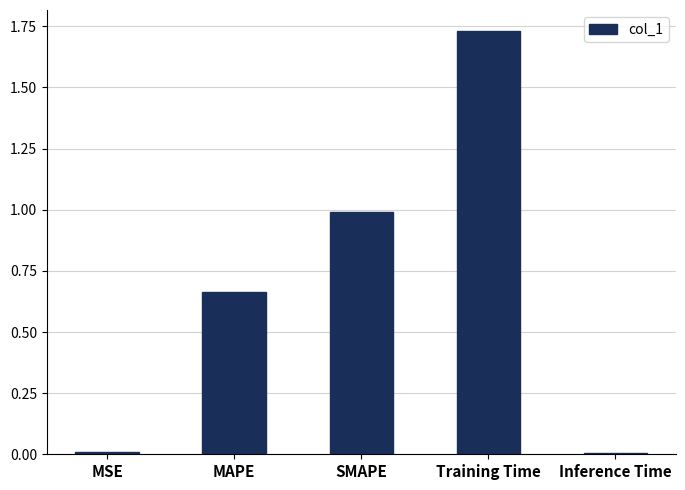

The value at MSE is 0.0. True or false?

True